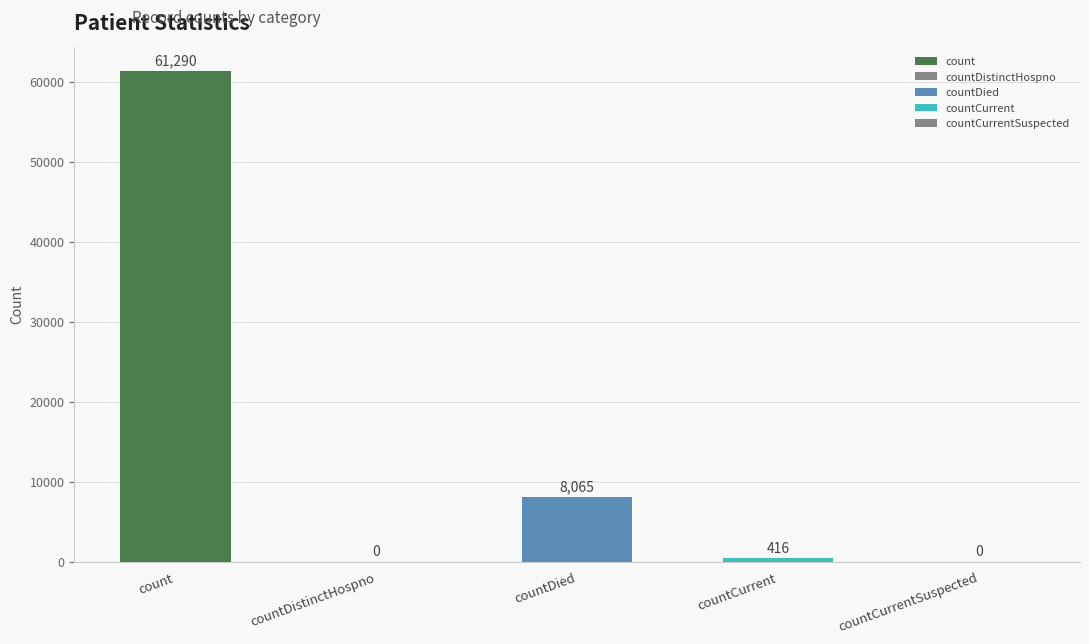

Which has a higher value, countCurrentSuspected or countDied?

countDied